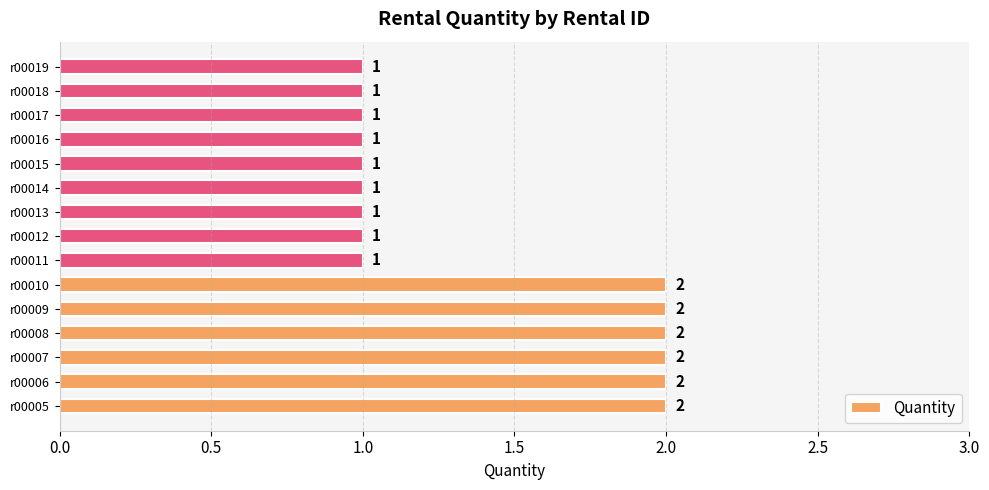

How many bars are there in total?

15